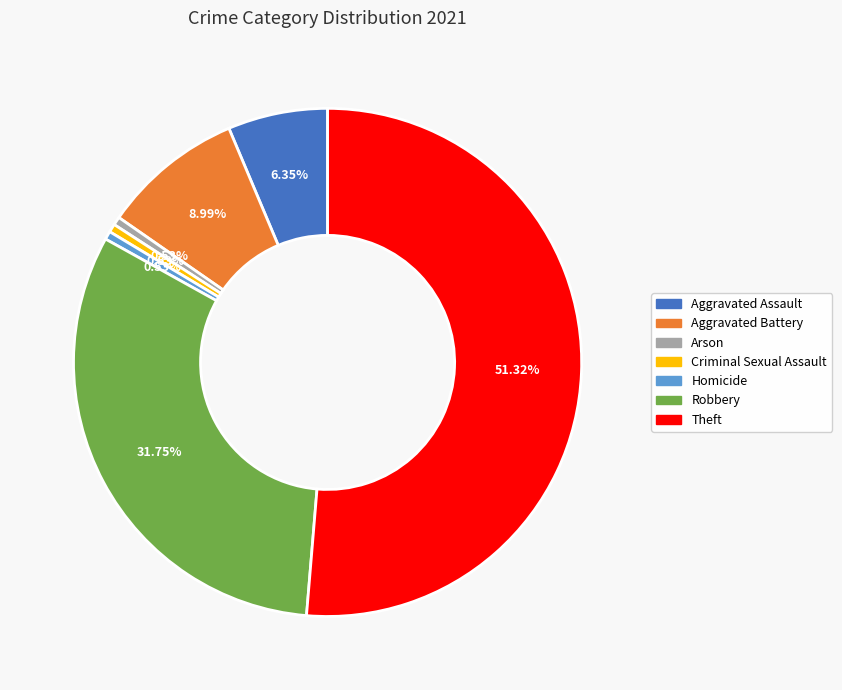

What is the majority slice?

Theft